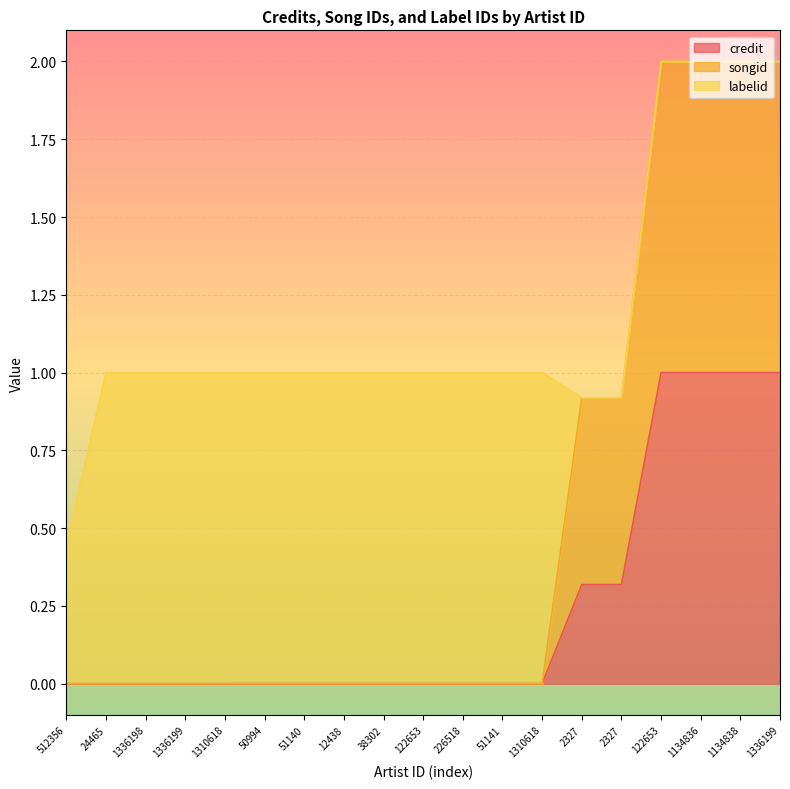

What are all the series names shown in the legend?

credit, songid, labelid